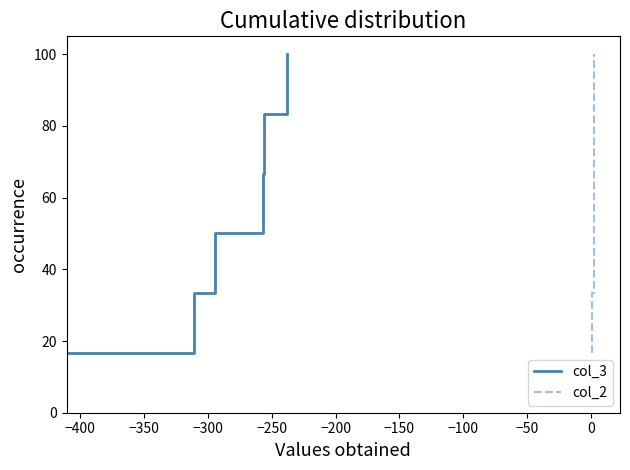

True or false: col_2 and col_3 cross at least once.

False